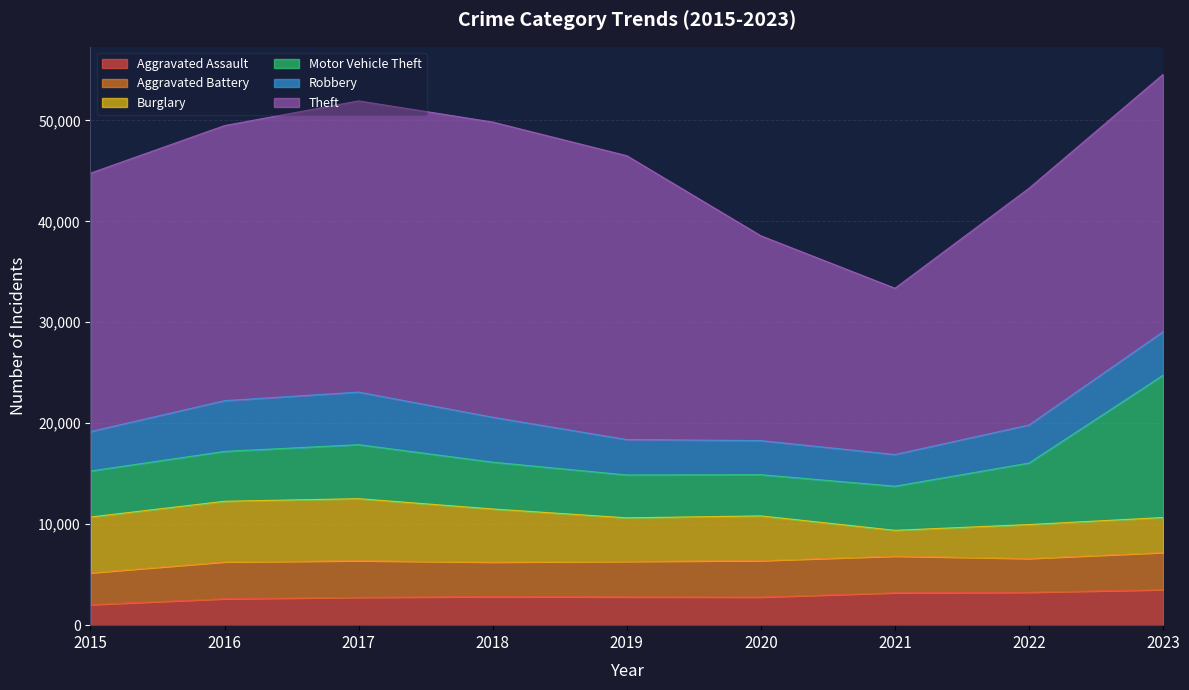

Rank the series at 2017 from highest to lowest value.

Theft, Burglary, Motor Vehicle Theft, Robbery, Aggravated Battery, Aggravated Assault